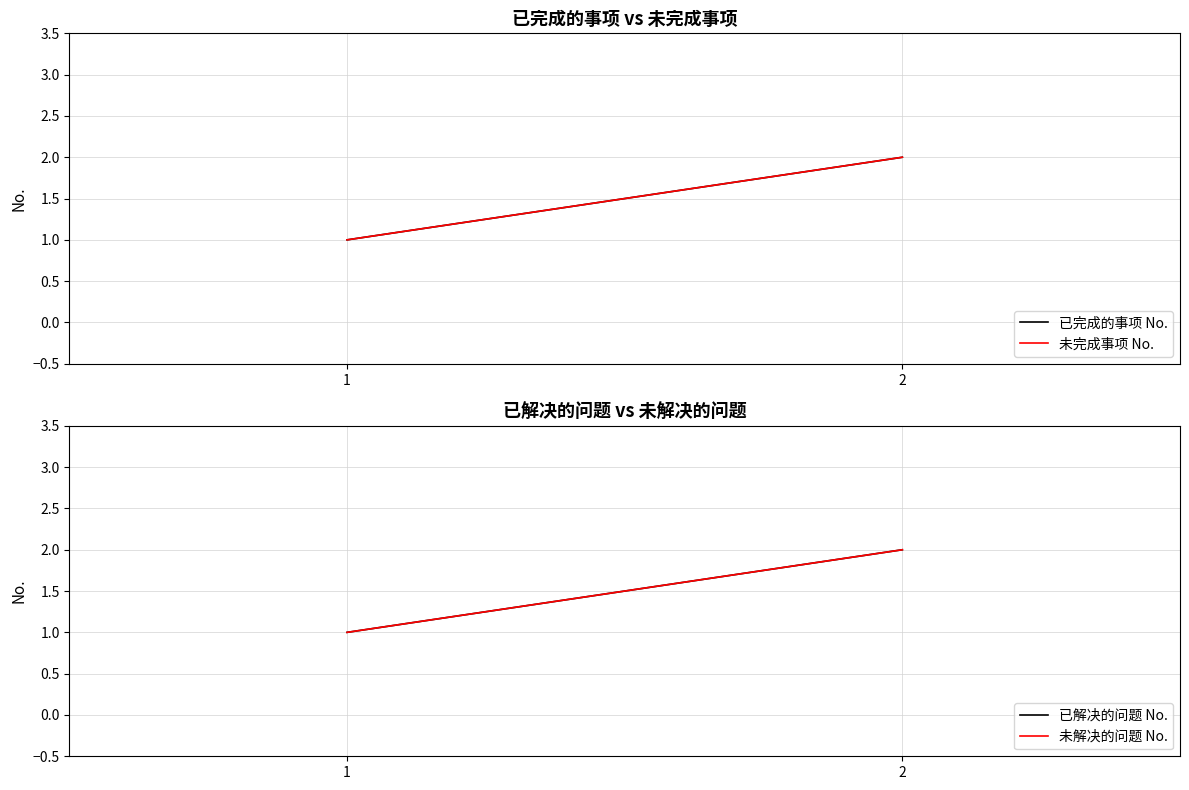

Which has a higher value, 2 or 1?

2